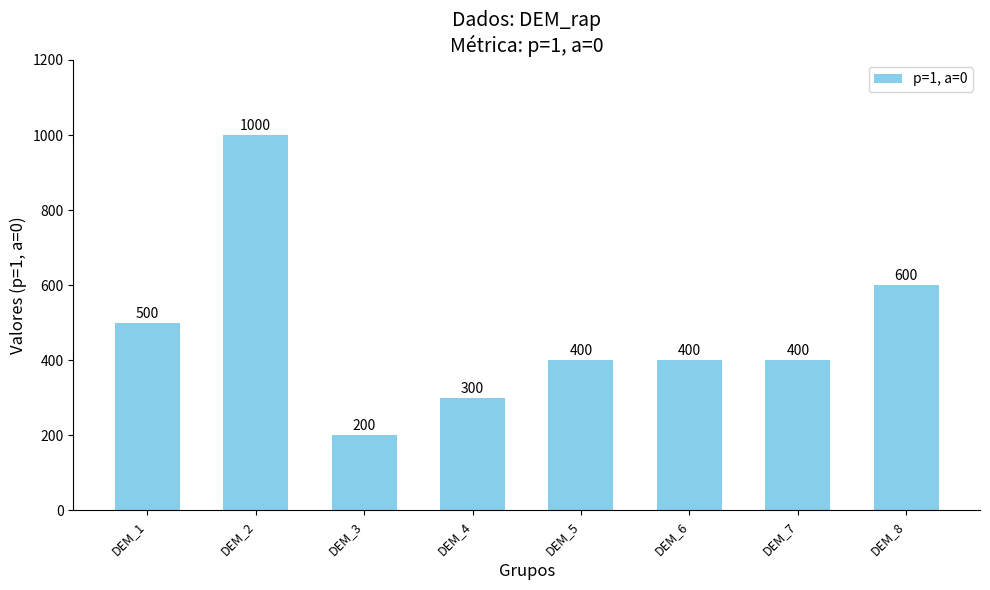

Between DEM_8 and DEM_5, which is larger?

DEM_8